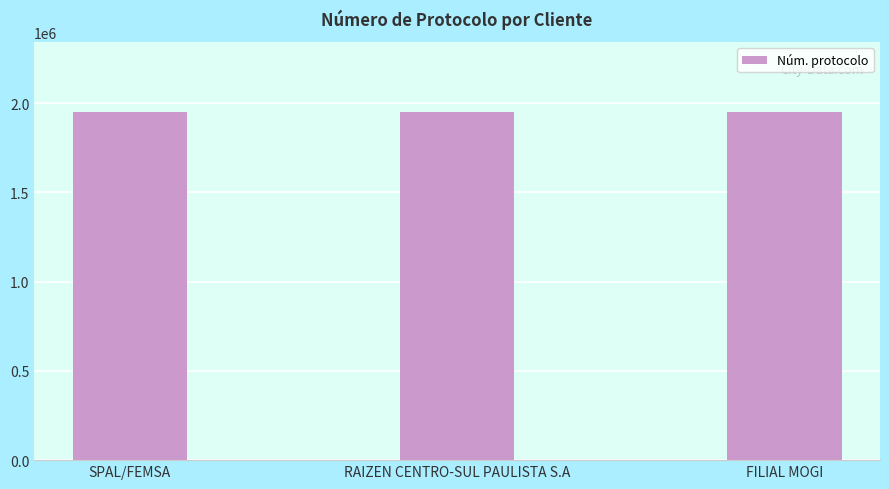

What is the maximum value shown in the chart?

1951361